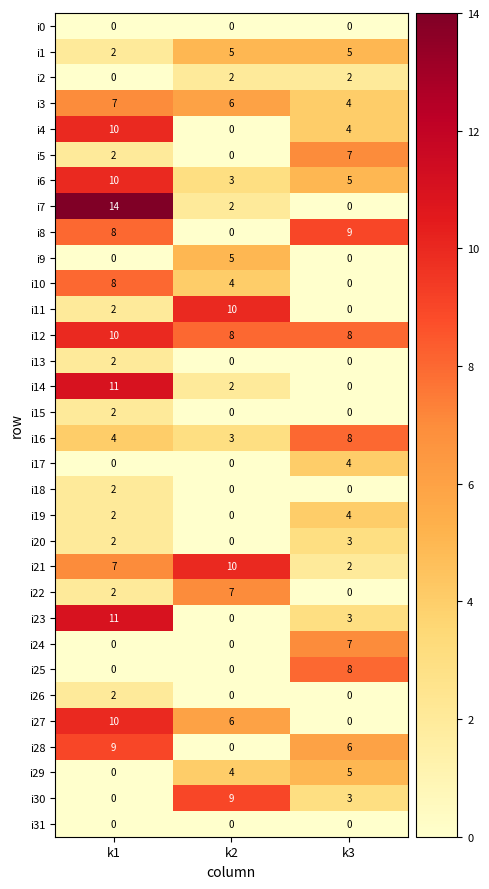

Which series has the largest range (max minus min)?

i7